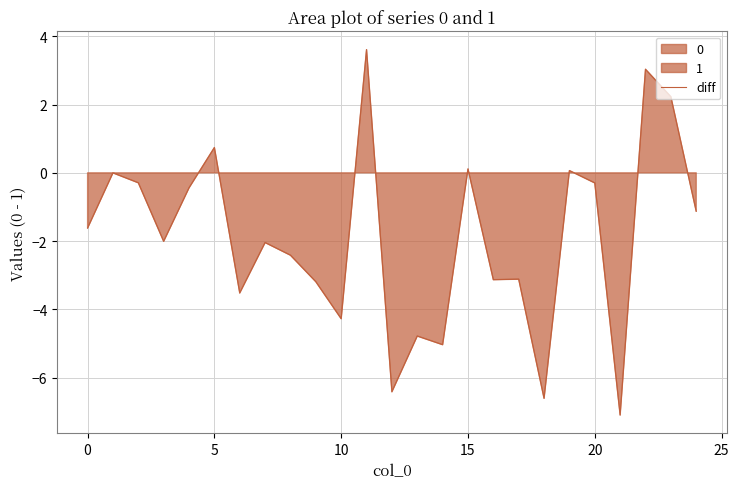

What is the label of the 9th point from the right?

16